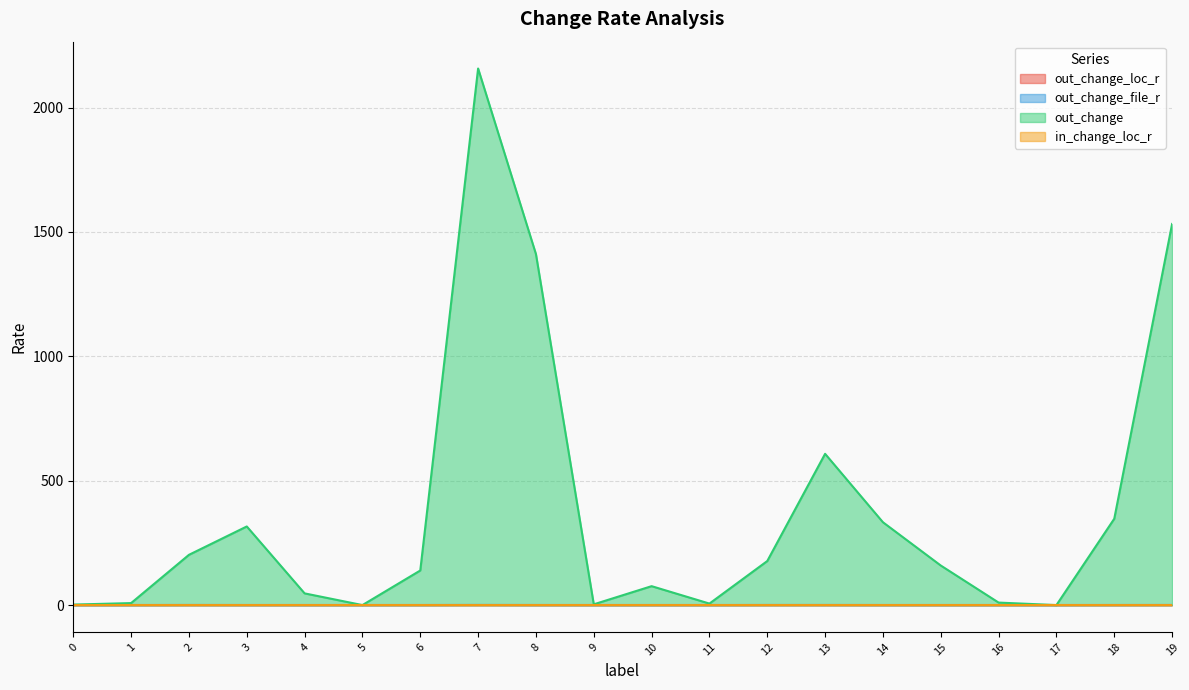

Does the chart have visible grid lines?

Yes